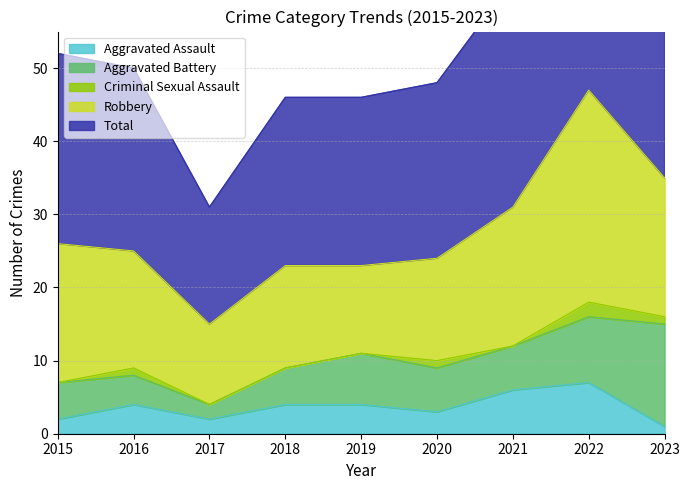

At which category does Total reach its first local valley?

2017